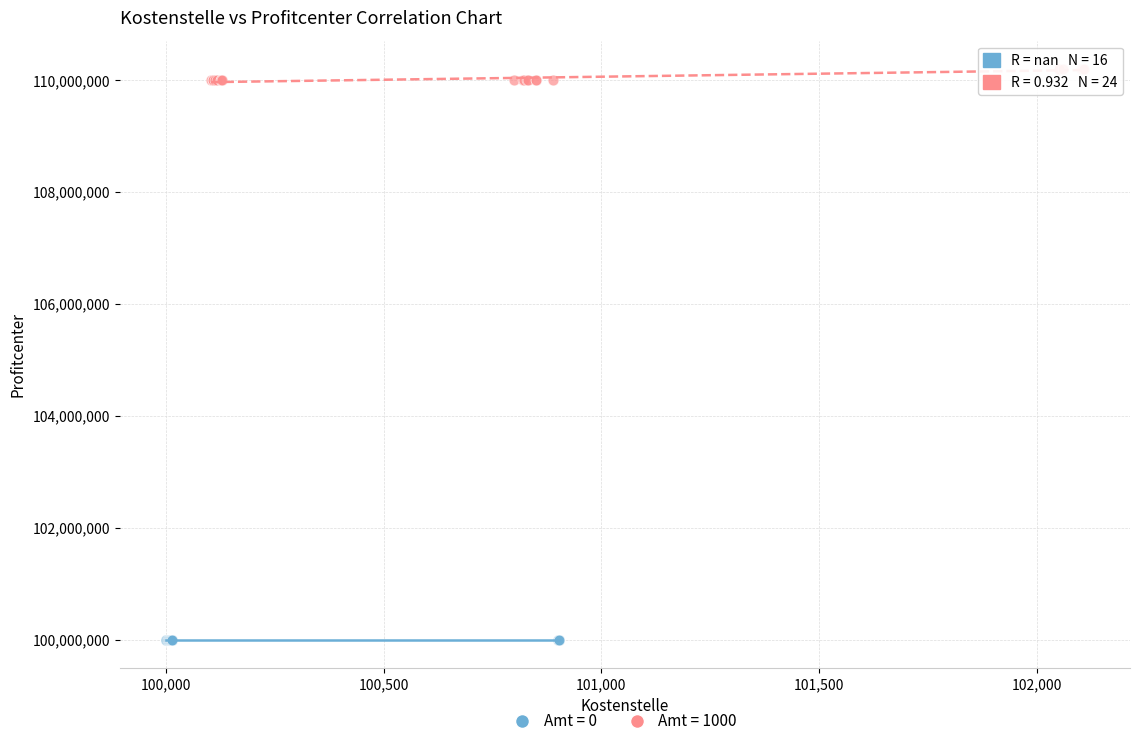

Which series contains the lowest Y value?

Amt = 0